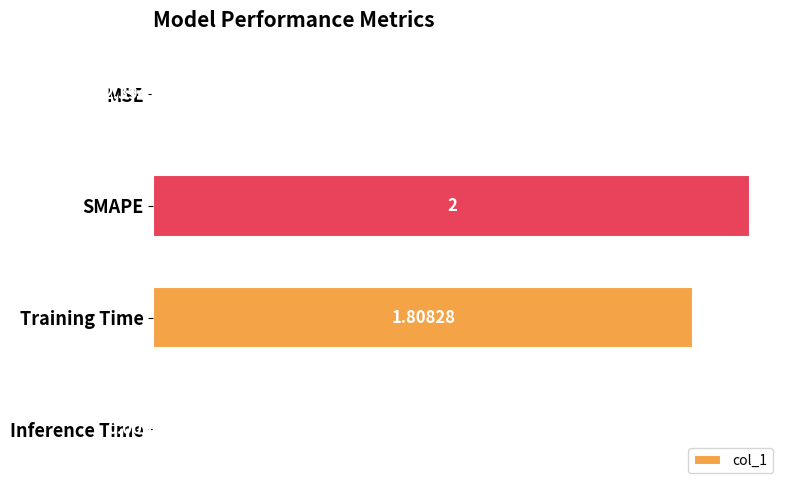

At which category does the chart reach its peak across all series?

SMAPE